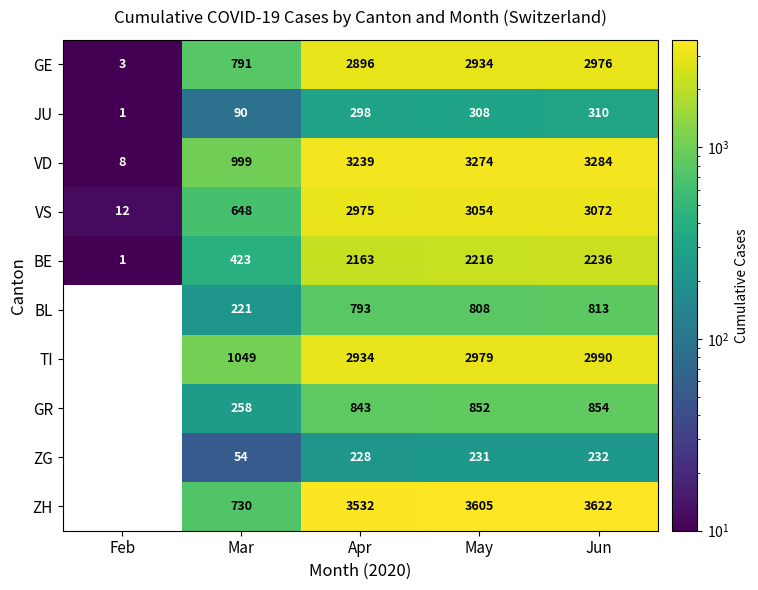

How many data points in VS are less than 2975?

2